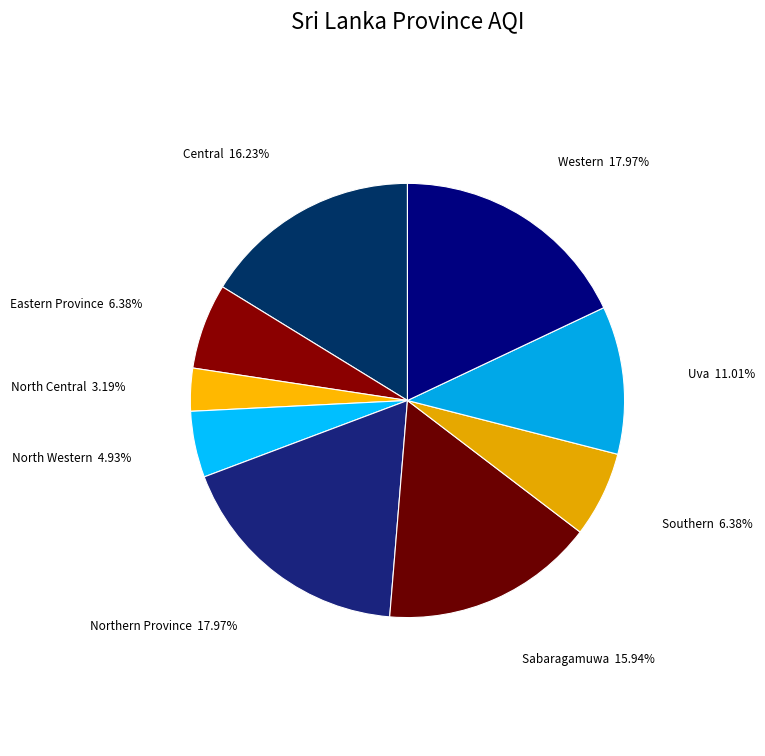

Does Eastern Province account for over 50% of the chart?

No